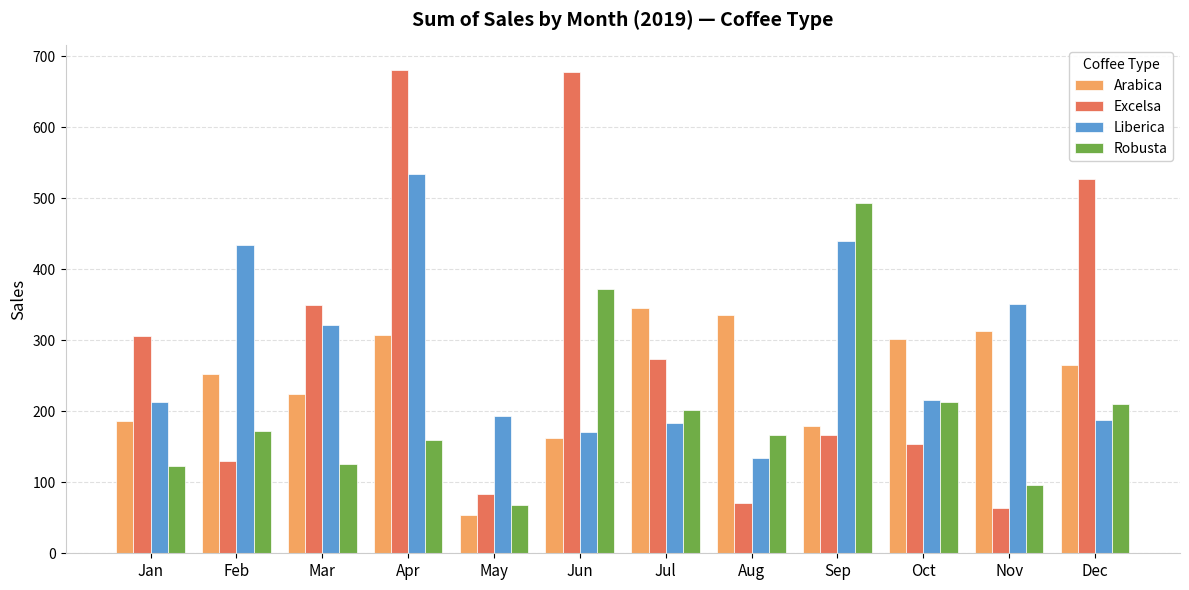

Which category has the lowest value in the Liberica series?

Aug